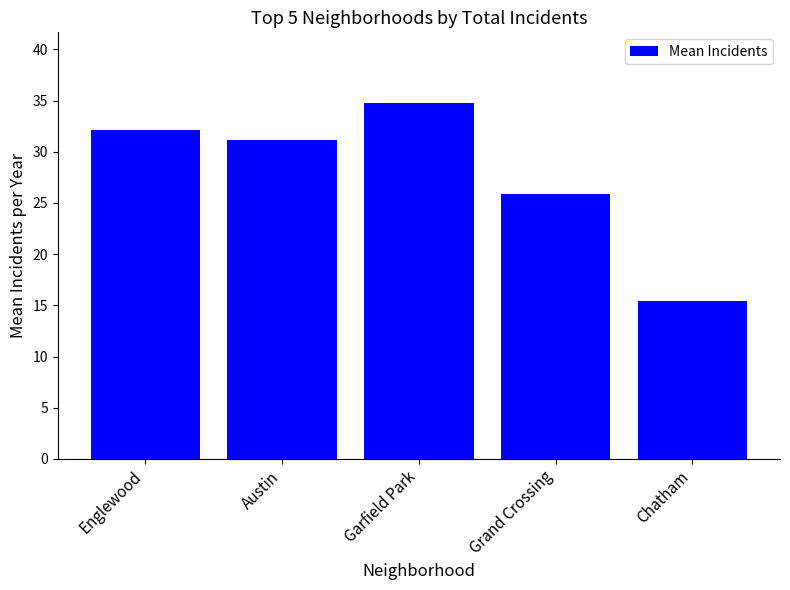

Which has a higher value, Grand Crossing or Garfield Park?

Garfield Park